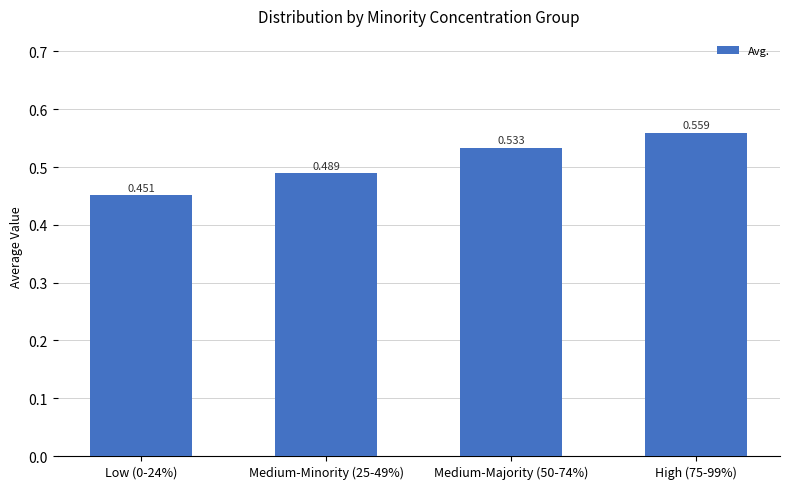

How many values are between 0 and 1?

4